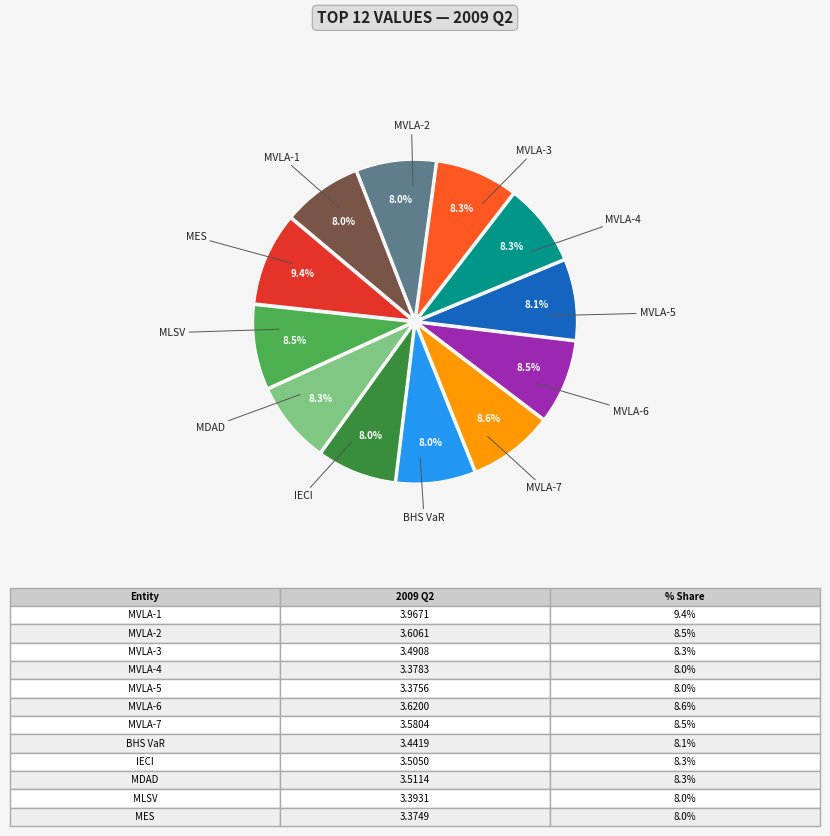

Is there any slice that represents more than half of the pie?

No